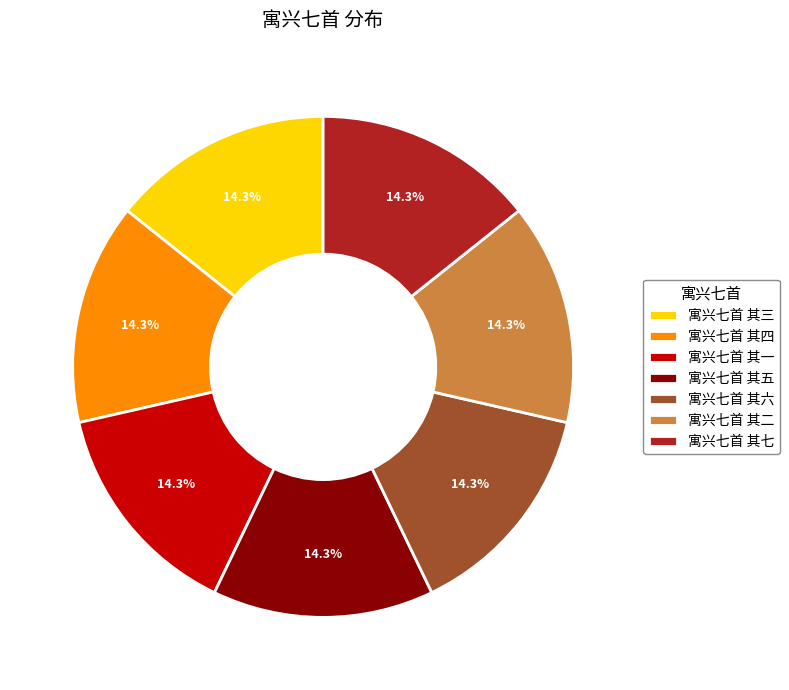

Does 寓兴七首 其四 represent more than half of the total?

No